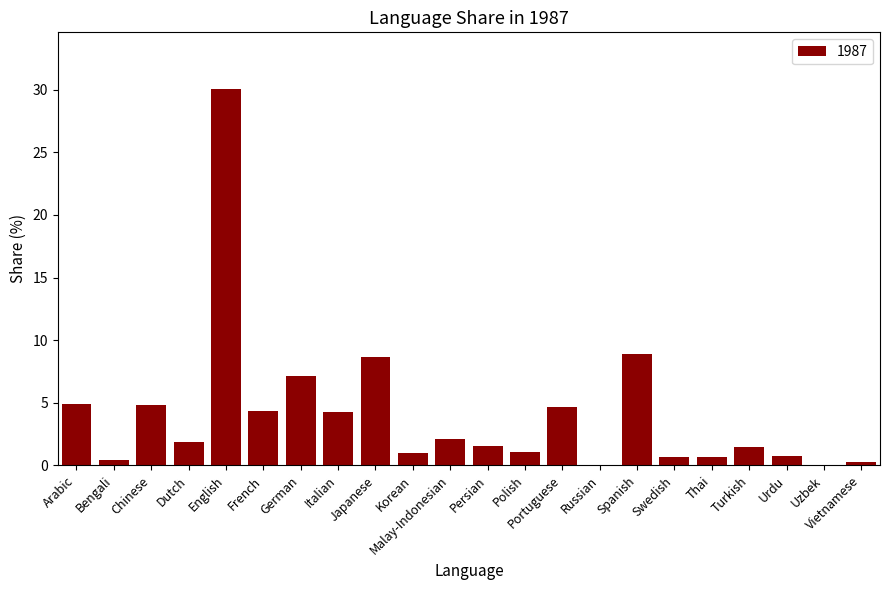

Which has a higher value, Uzbek or Arabic?

Arabic